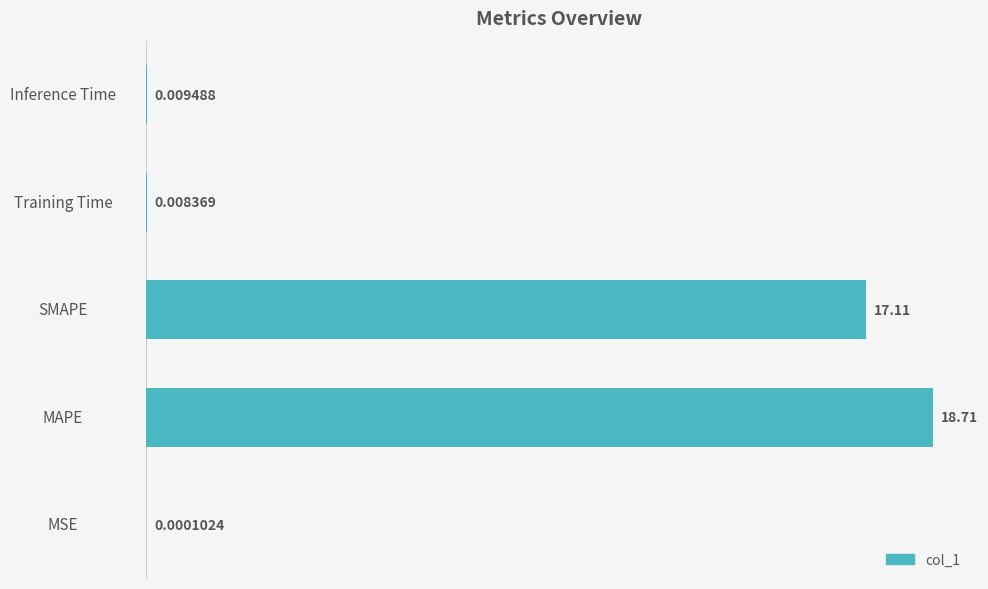

Where is the data nearest to the value 9?

SMAPE